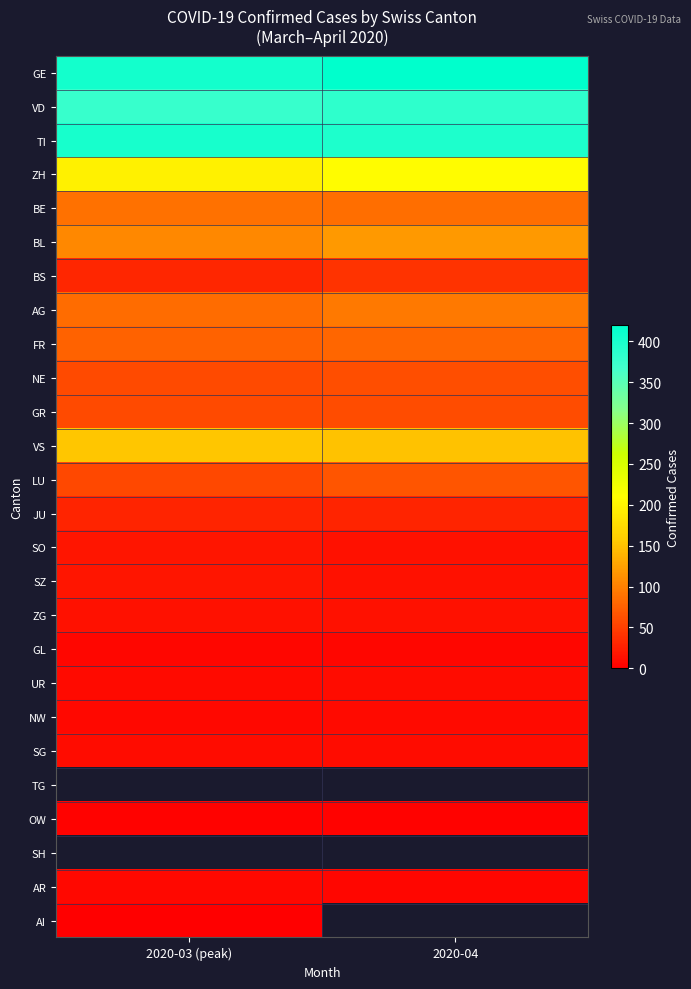

True or false: VS has a value of 153.0 at 2020-03 (peak).

True